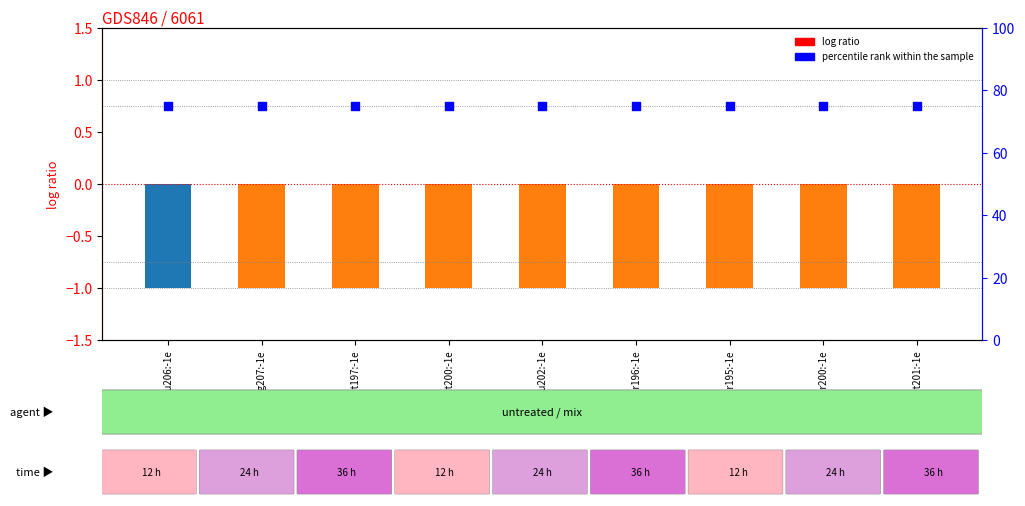

At how many categories does at least one series exceed 71?

9